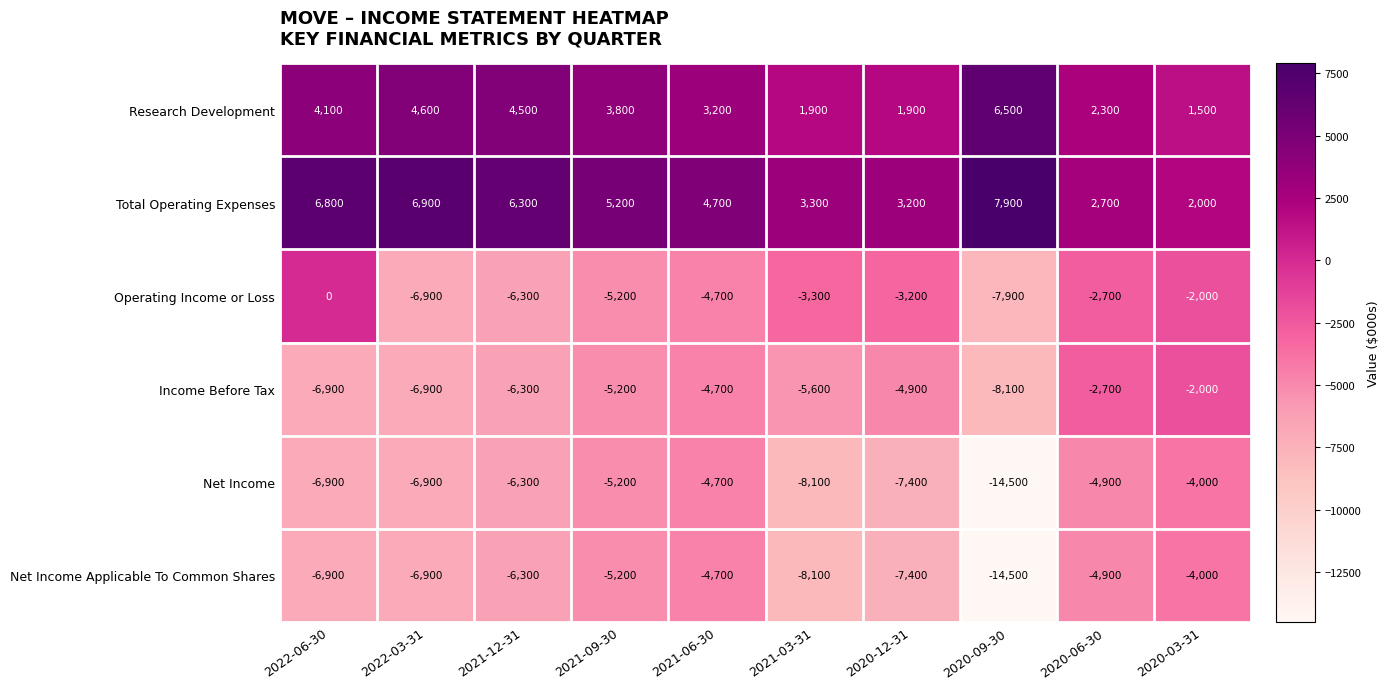

The Research Development series shows 1900 at 2020-12-31. True or false?

True